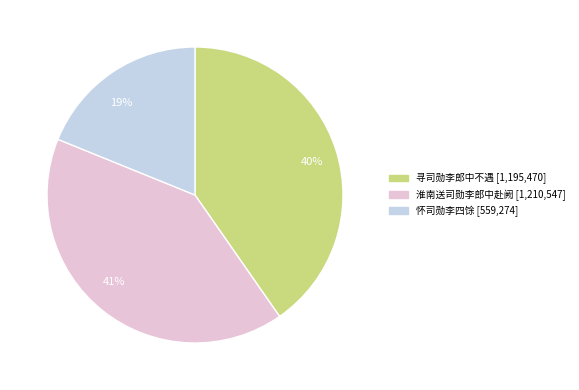

To the nearest percent, what portion does 19% represent?

19%